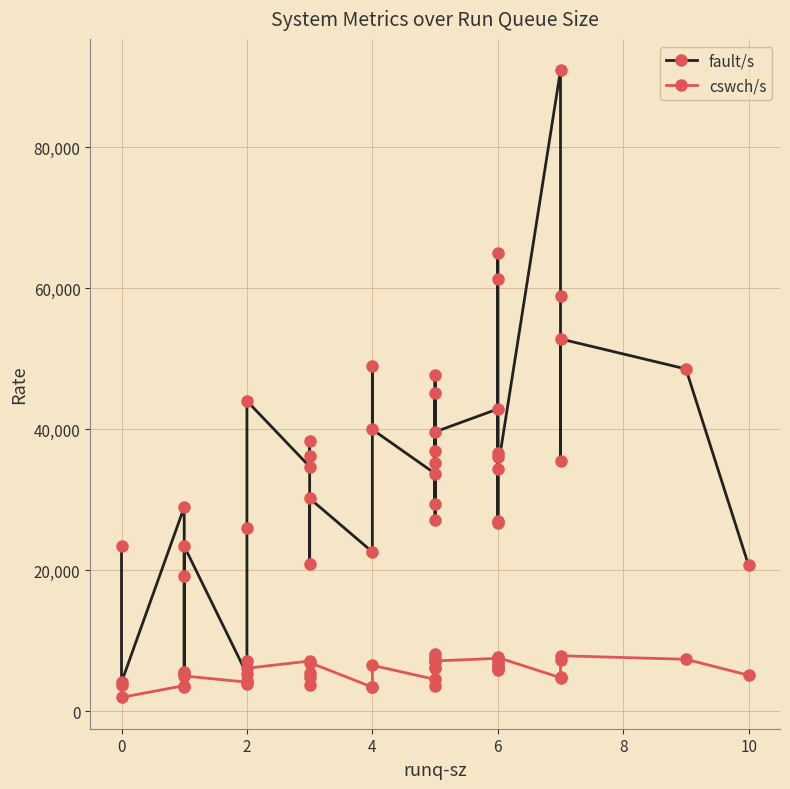

True or false: fault/s and cswch/s intersect in this chart.

False